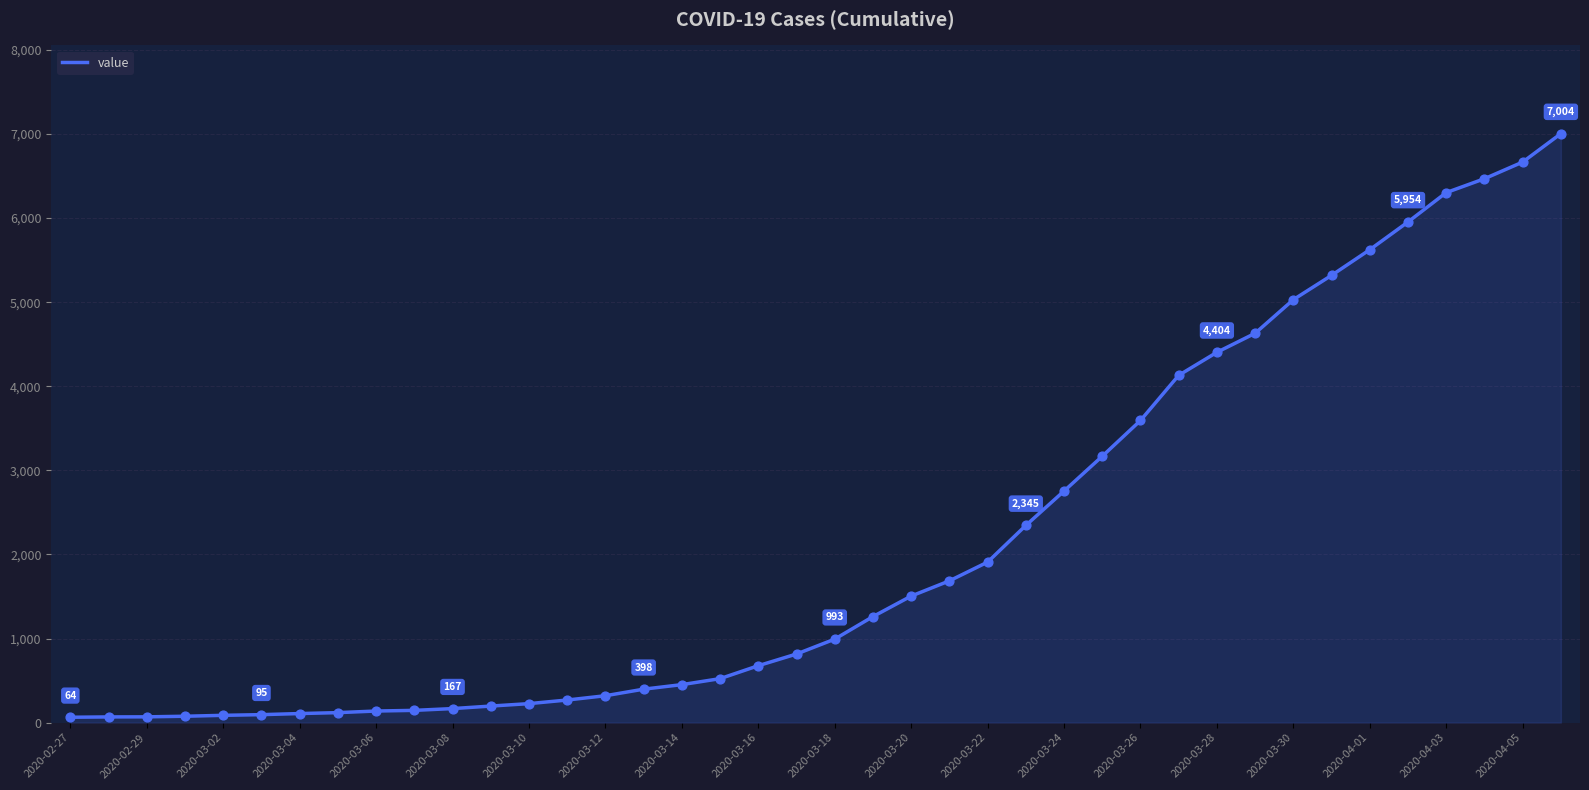

What is the maximum value shown in the chart?

7004